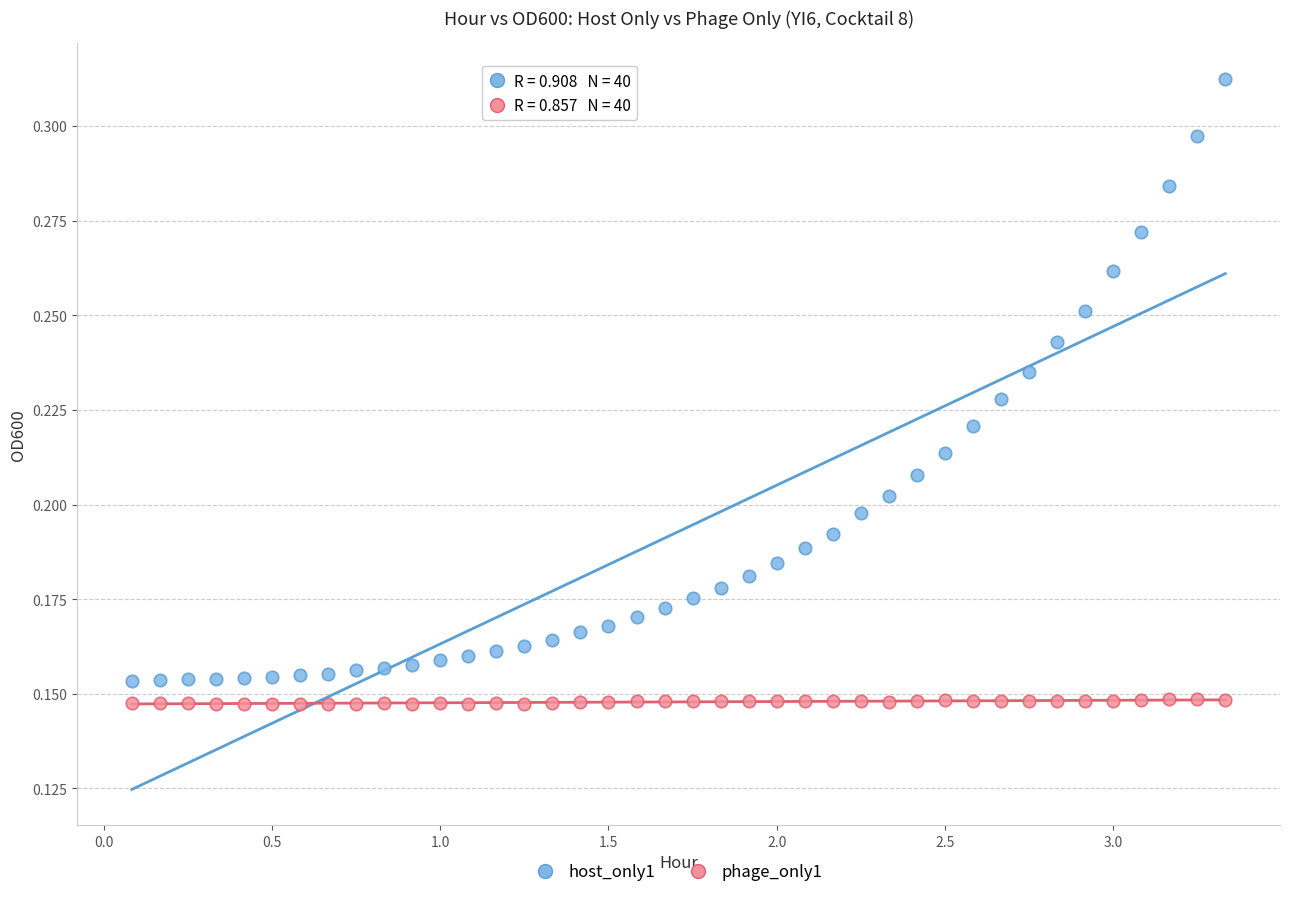

Across all data points, what is the range of X values (max minus min)?

3.2